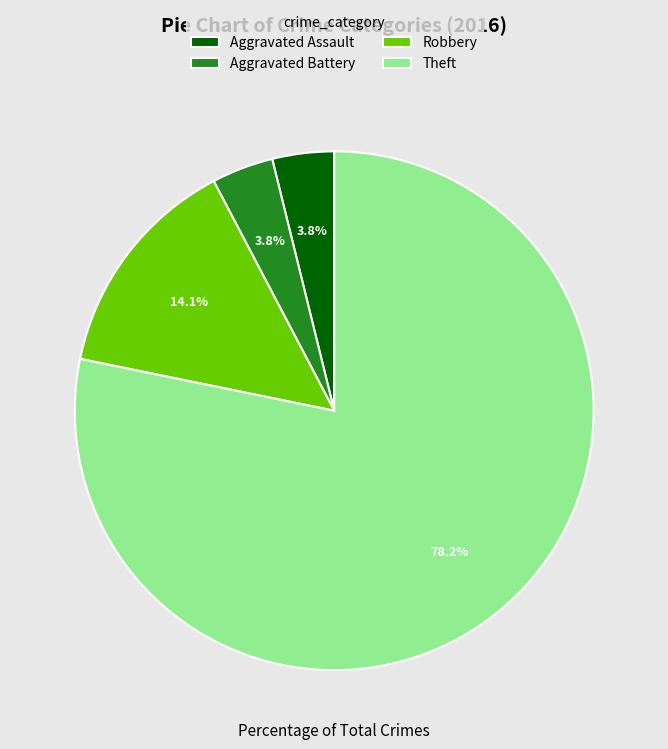

Which has a higher value, Robbery or Theft?

Theft